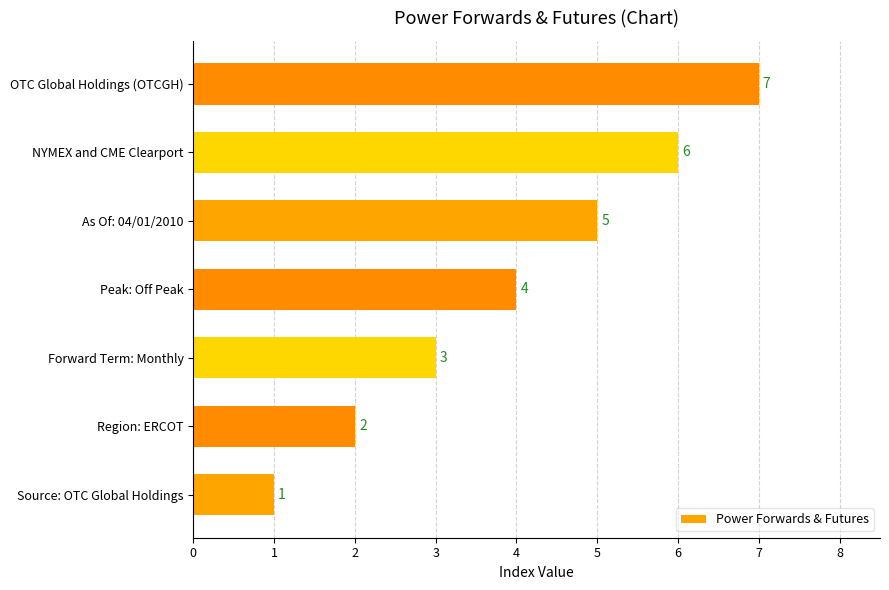

Where is the data nearest to the value 4?

Peak: Off Peak